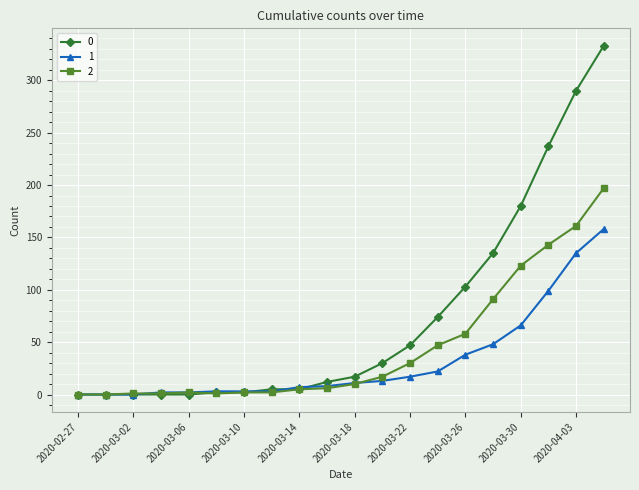

List the series in order of their peak value, lowest first.

1, 2, 0